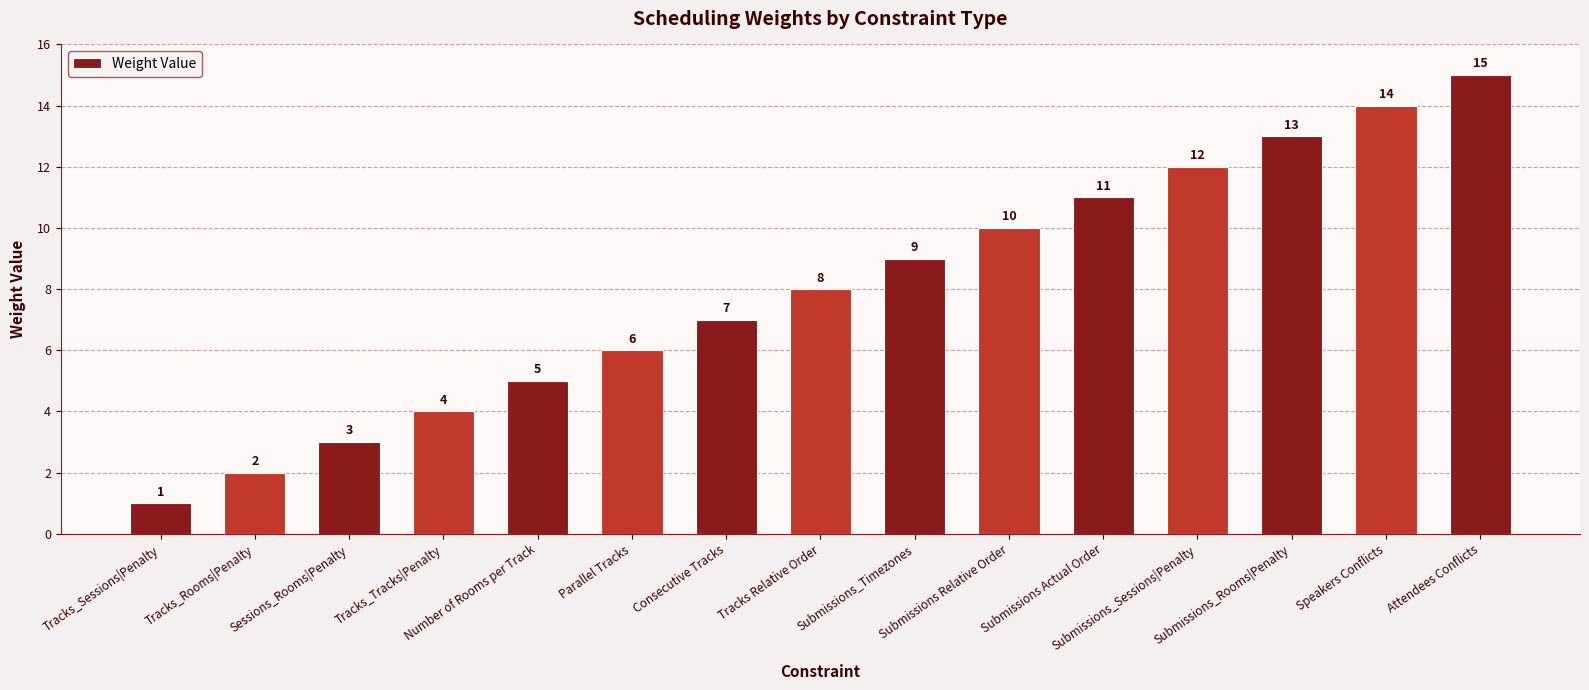

At which category does the chart reach its minimum across all series?

Tracks_Sessions|Penalty